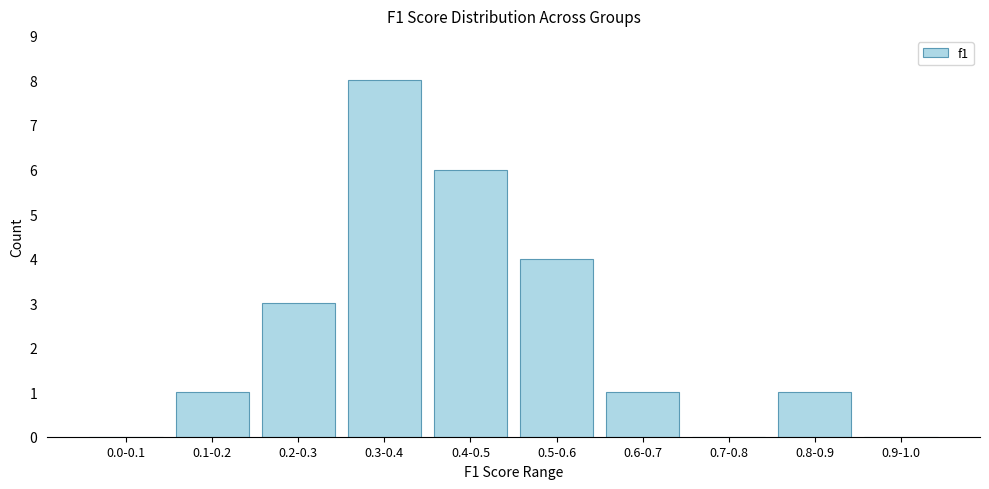

Reading left to right, extract all data points from this chart.

0.0-0.1=0	0.1-0.2=1	0.2-0.3=3	0.3-0.4=8	0.4-0.5=6	0.5-0.6=4	0.6-0.7=1	0.7-0.8=0	0.8-0.9=1	0.9-1.0=0